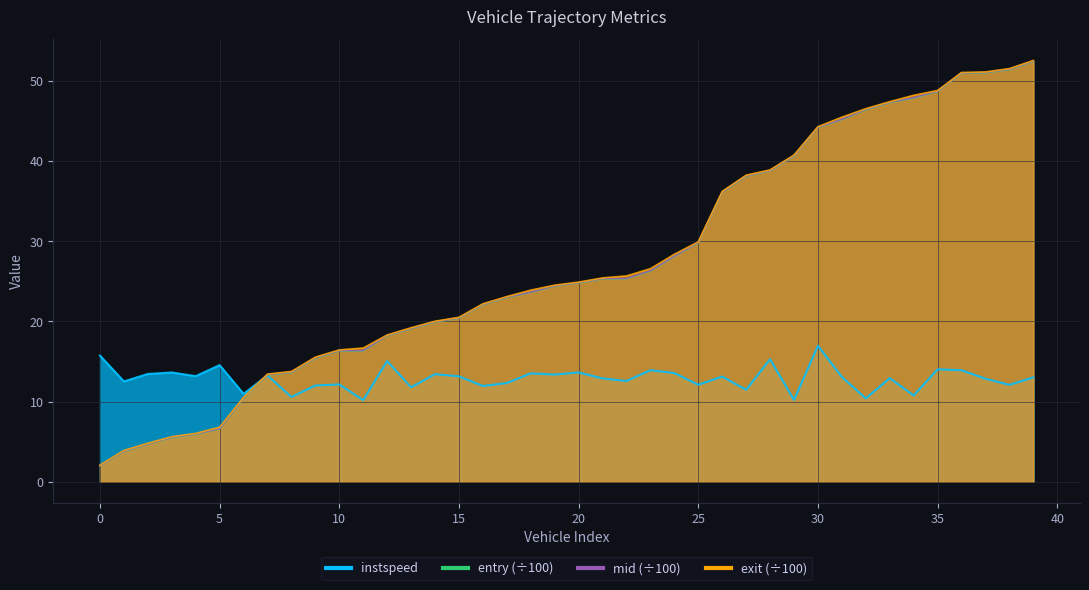

What is the value of the instspeed point at the 9th from the left?

10.6